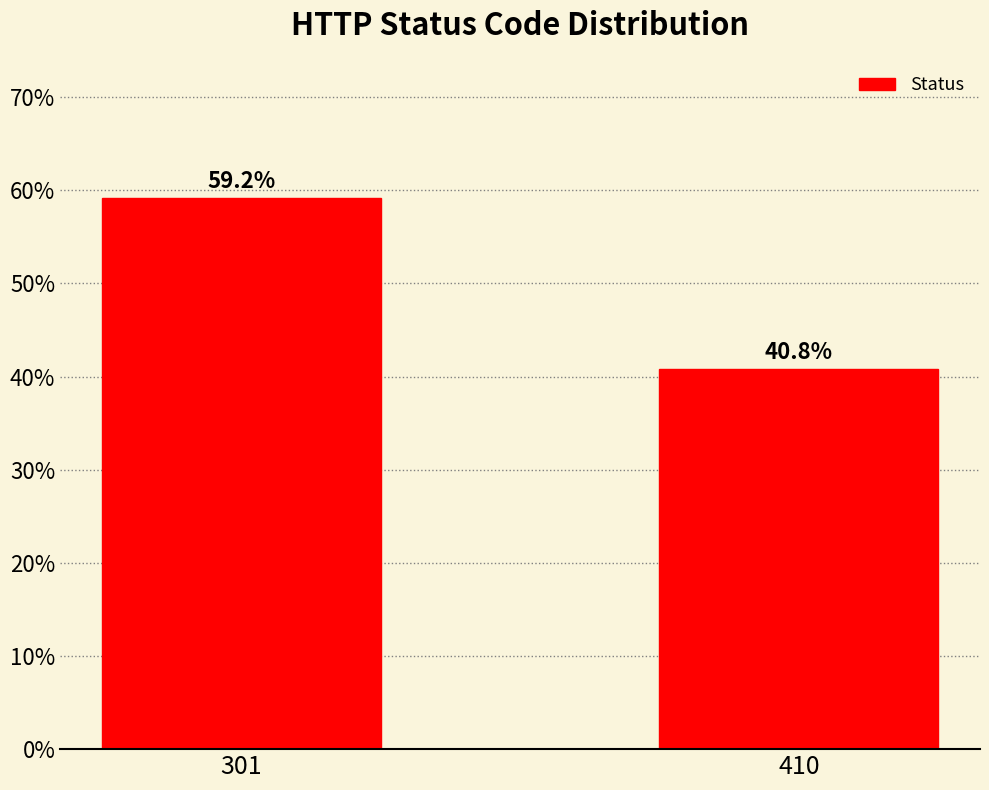

Reading left to right, extract all data points from this chart.

301=59.2	410=40.8